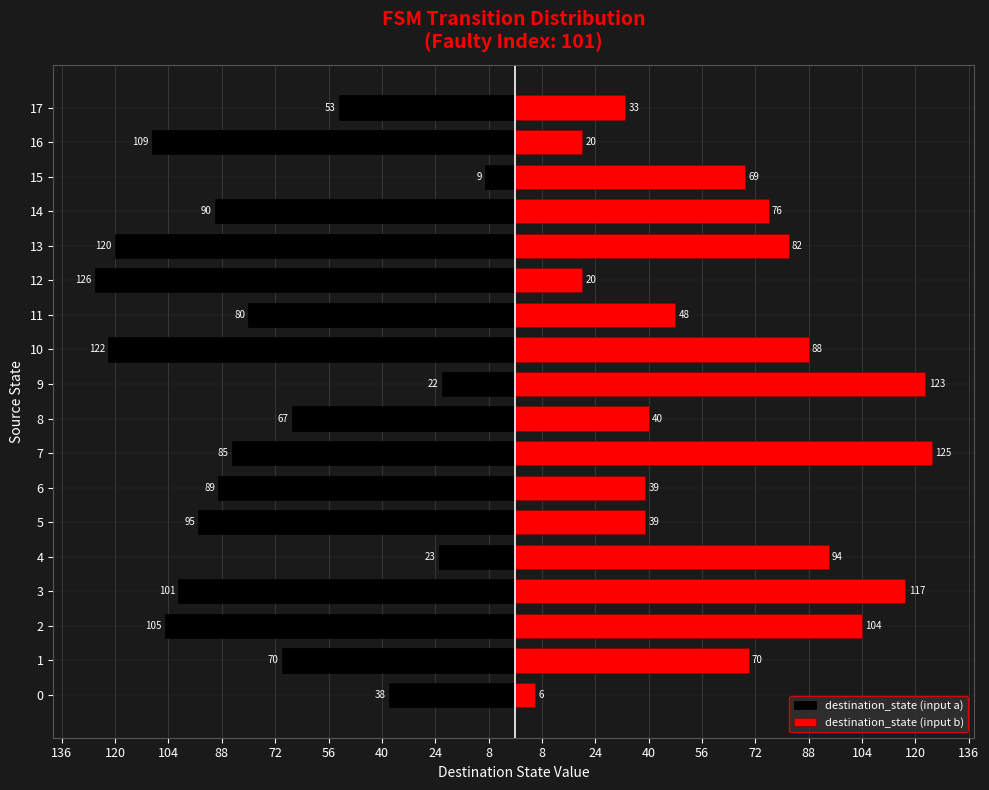

The destination_state (input b) series shows 23 at 6. True or false?

False